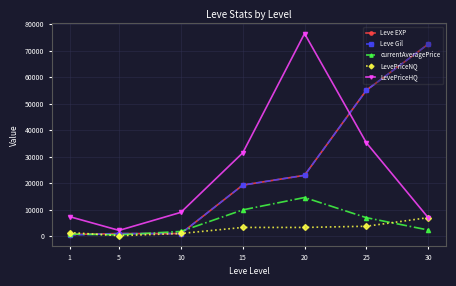

Is the value of LevePriceNQ at 5 greater than the value of Leve EXP at 15?

No